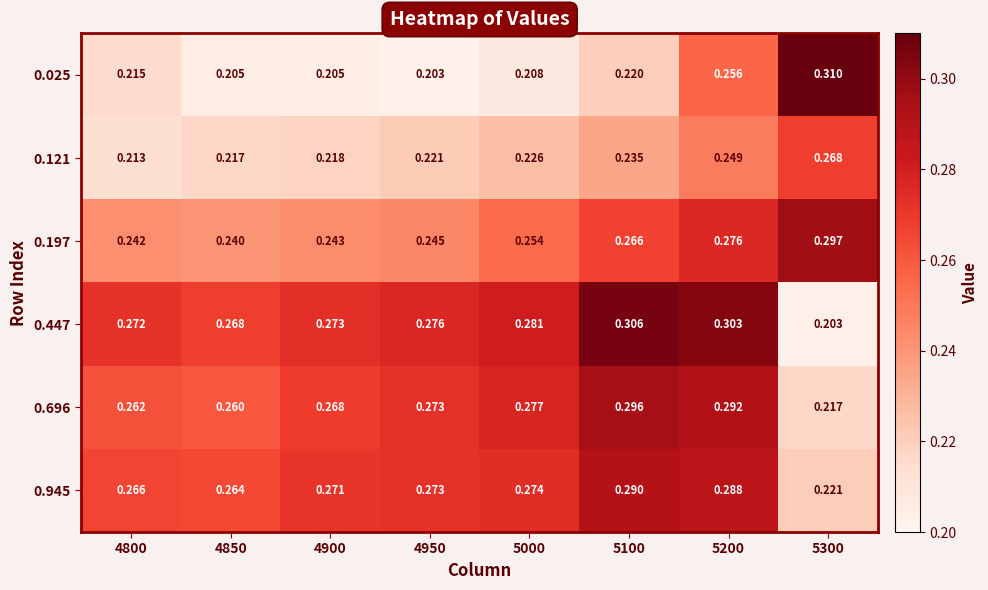

Is the value of 0.025 at 5200 greater than the value of 0.197 at 5100?

No